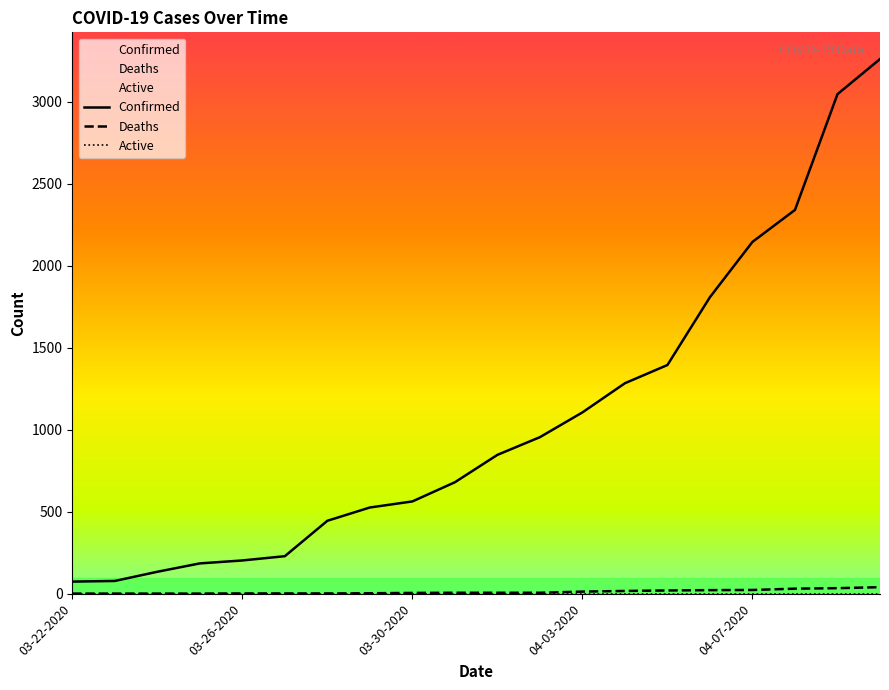

How many categories are shown in the chart?

20